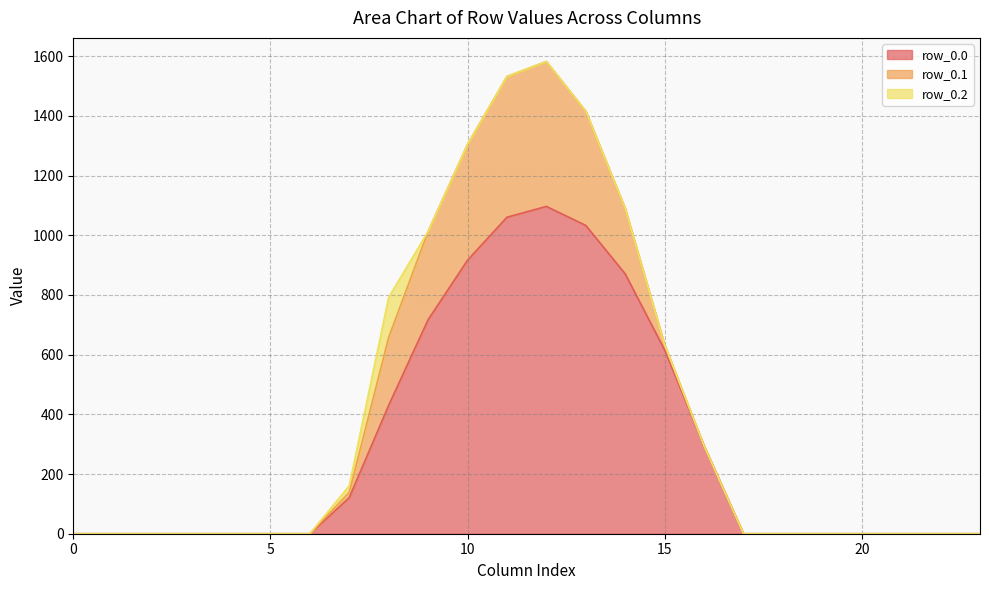

The value of row_0.1 at 14 is 219.2. True or false?

True